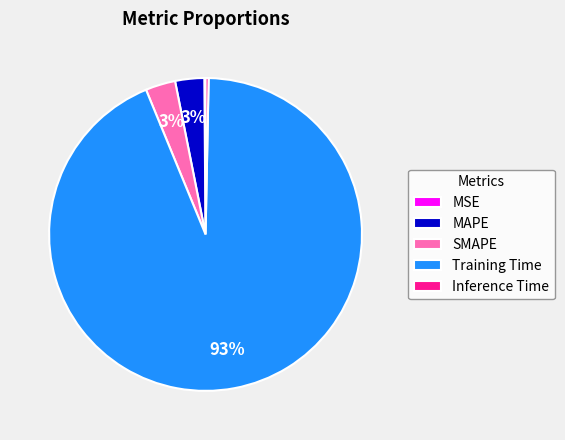

Between SMAPE and Inference Time, which is larger?

SMAPE